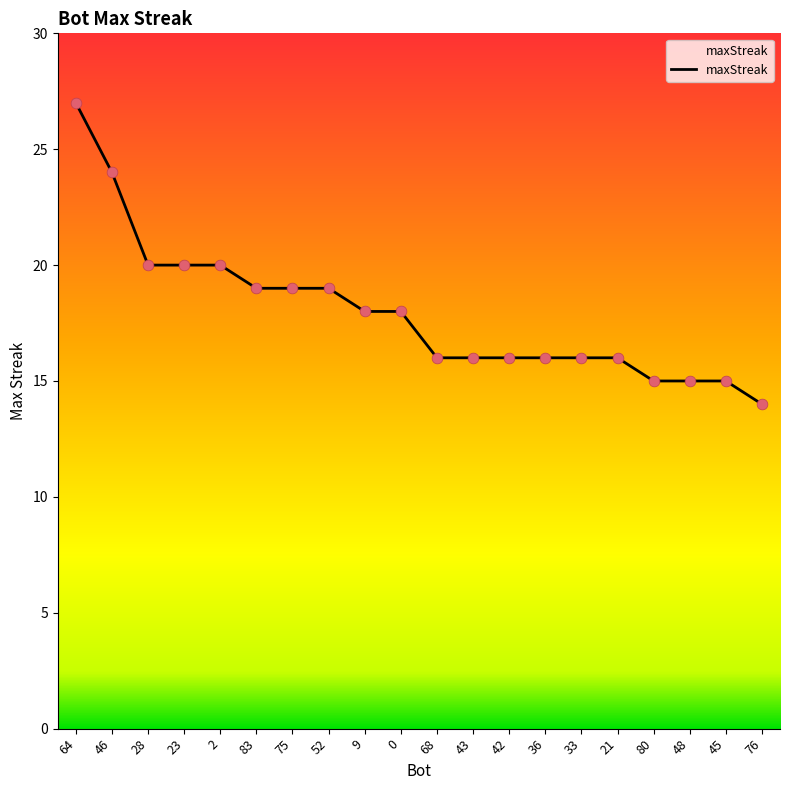

What is the ratio of the value at 0 to the value at 75?

0.9